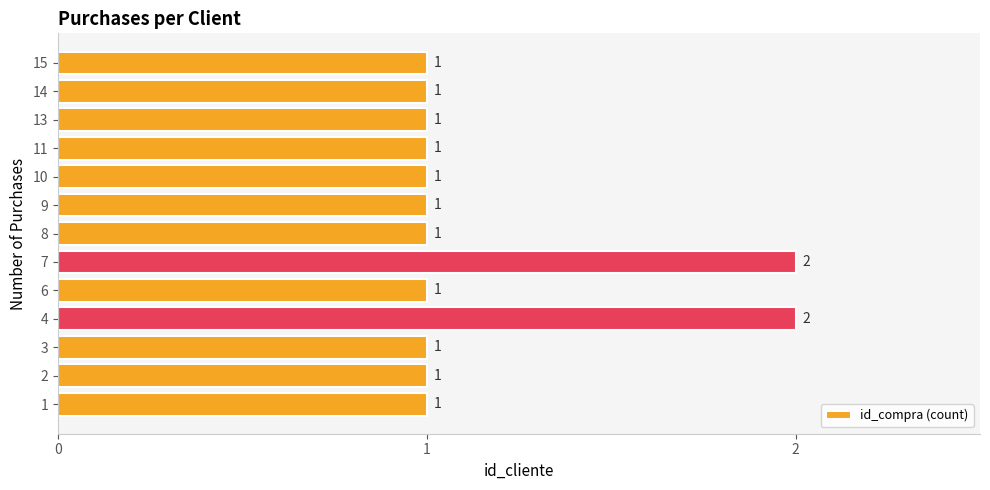

Count the values in the range 1 to 2.

13